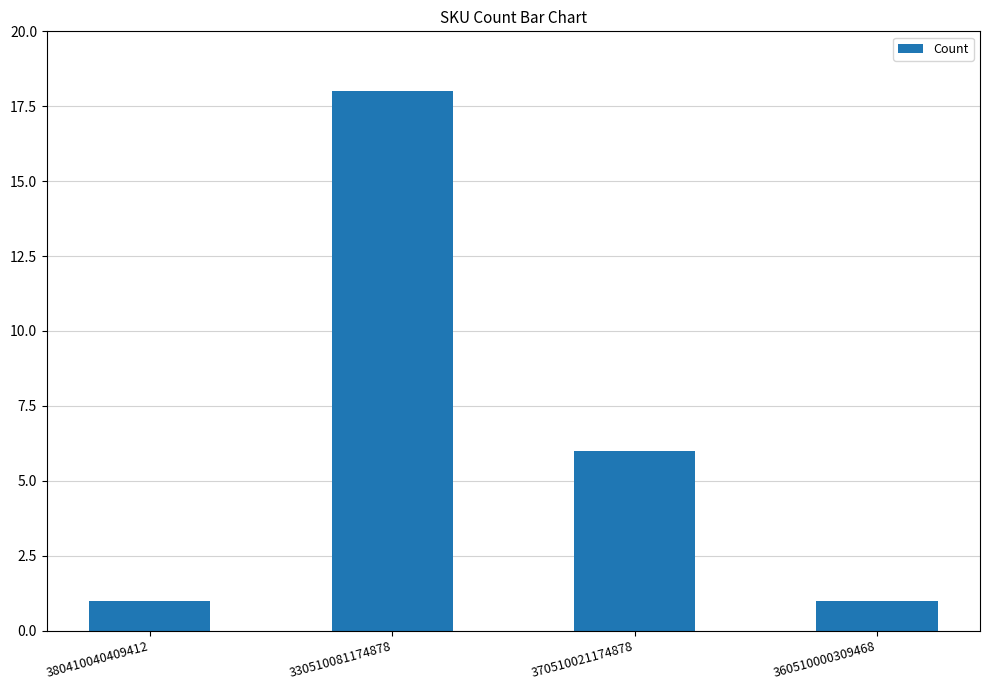

What is the sum of all values?

26